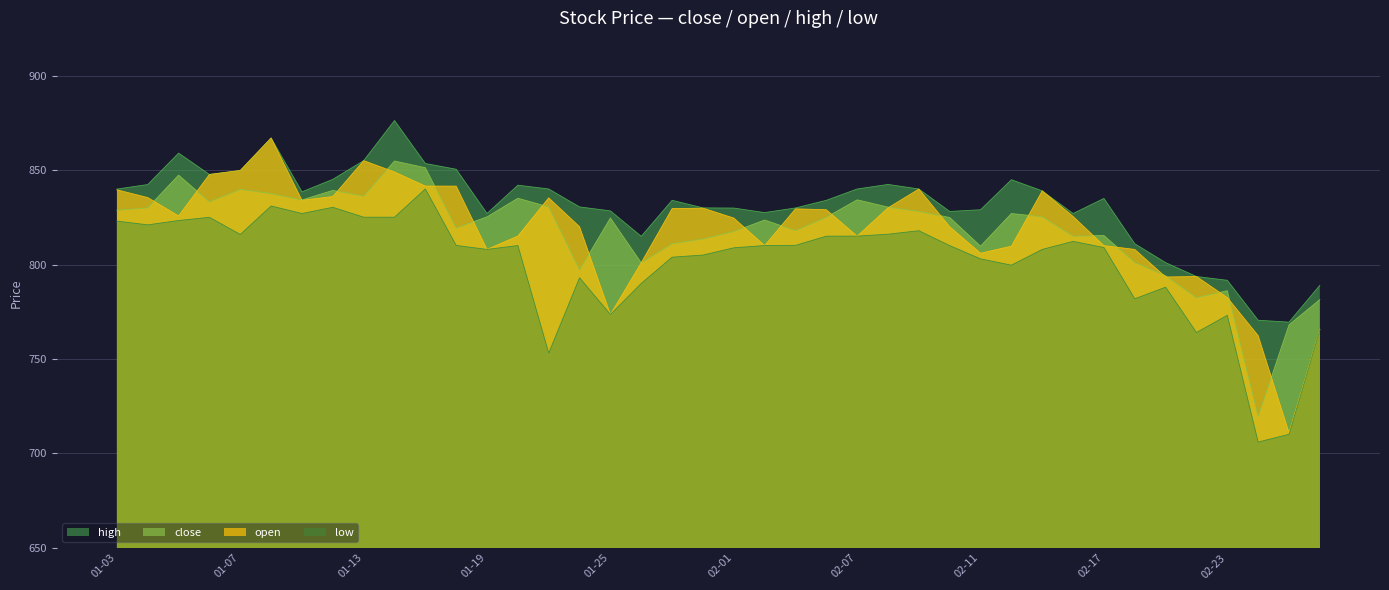

What is the total value across all series at 01-13?

3371.3